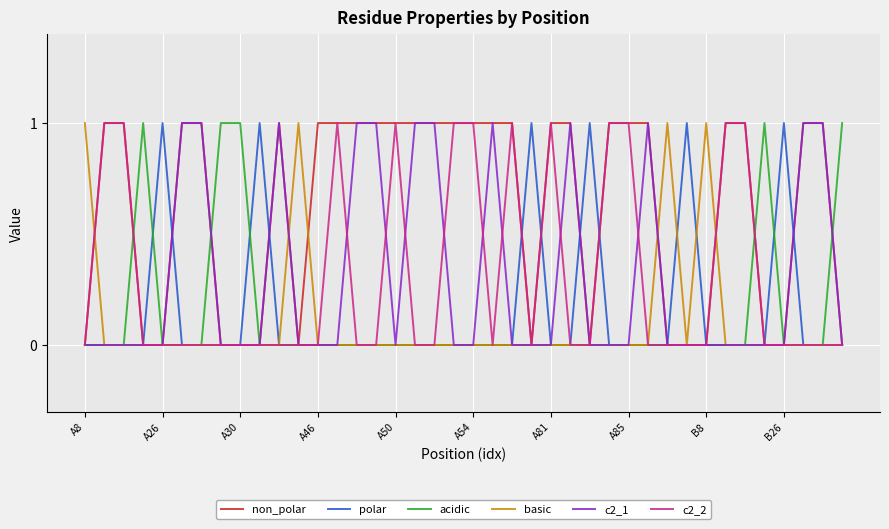

The value of acidic at A81 is 0. True or false?

True